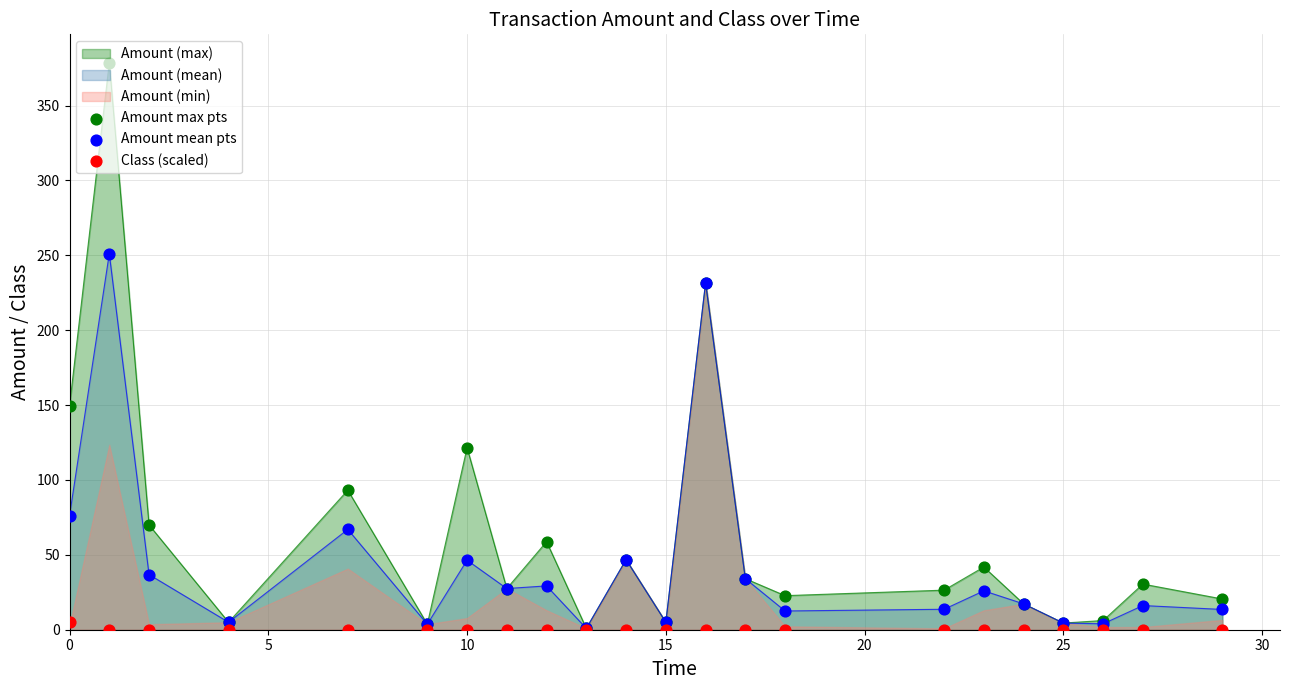

Which series has the largest total across all categories?

Amount max pts